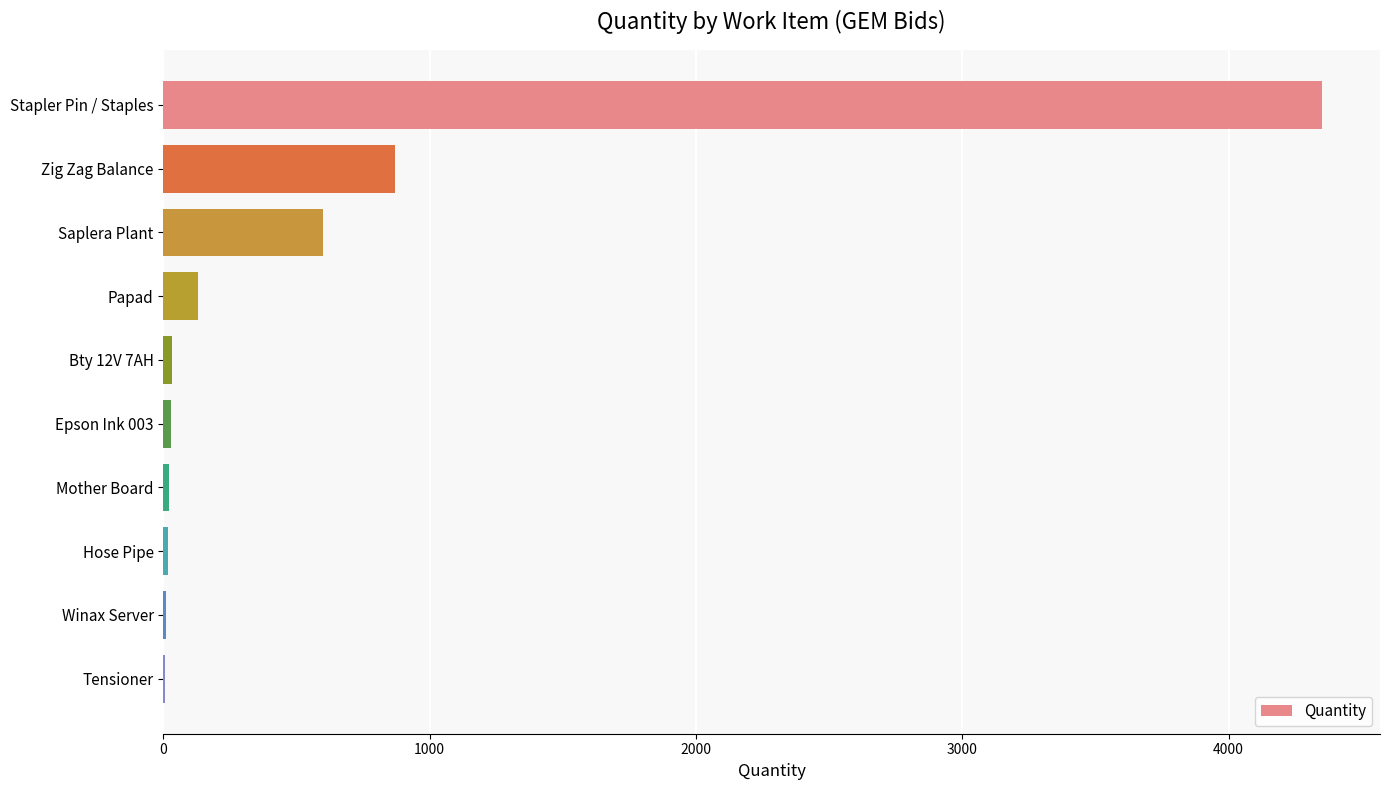

What is the greatest value displayed?

4351